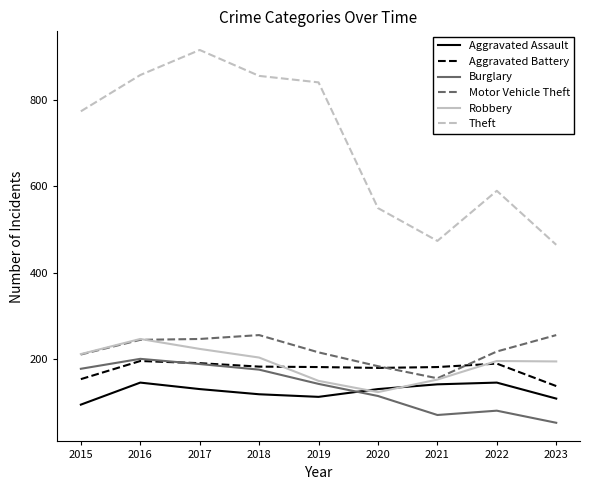

What is the approximate value of Theft at 2015?

774